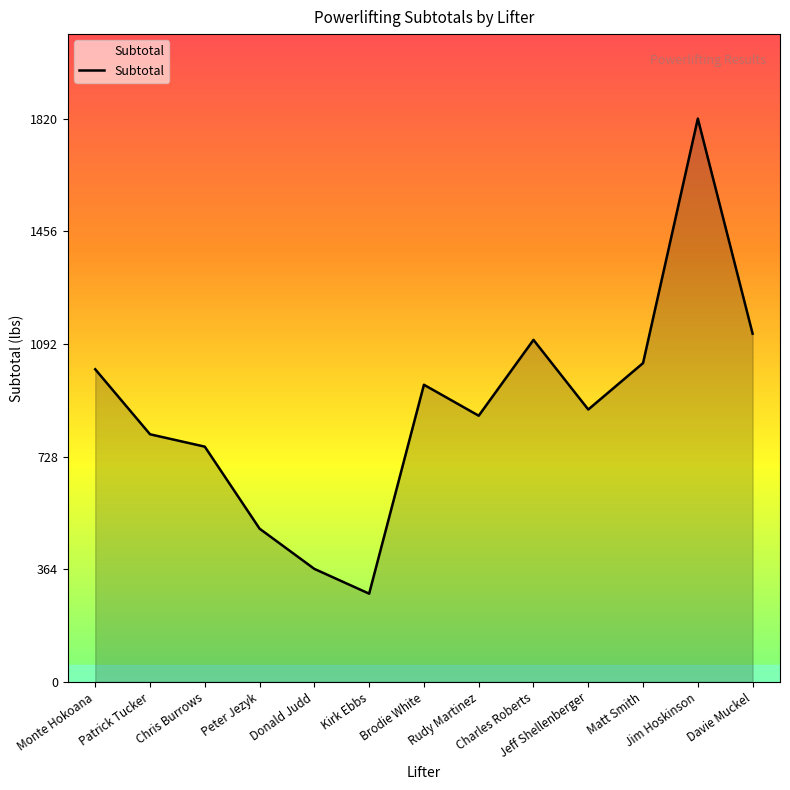

List the labels in order of value, smallest first.

Kirk Ebbs, Donald Judd, Peter Jezyk, Chris Burrows, Patrick Tucker, Rudy Martinez, Jeff Shellenberger, Brodie White, Monte Hokoana, Matt Smith, Charles Roberts, Davie Muckel, Jim Hoskinson